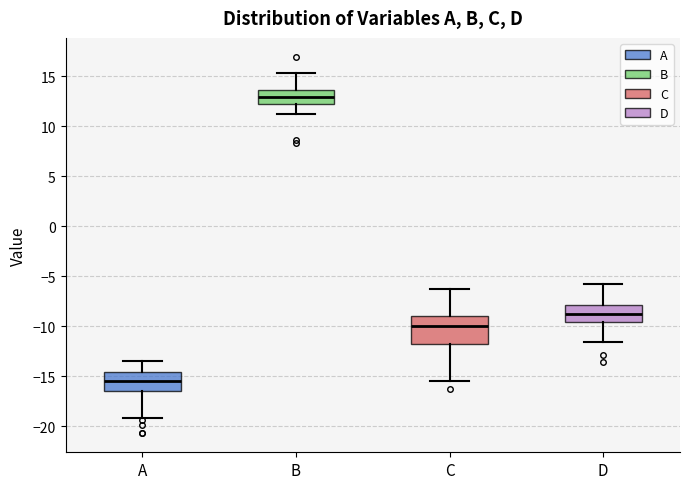

Where does the median line of the box for B sit on the y-axis? The values are not printed on the chart, so give them approximately, as read against the axis.

13.0